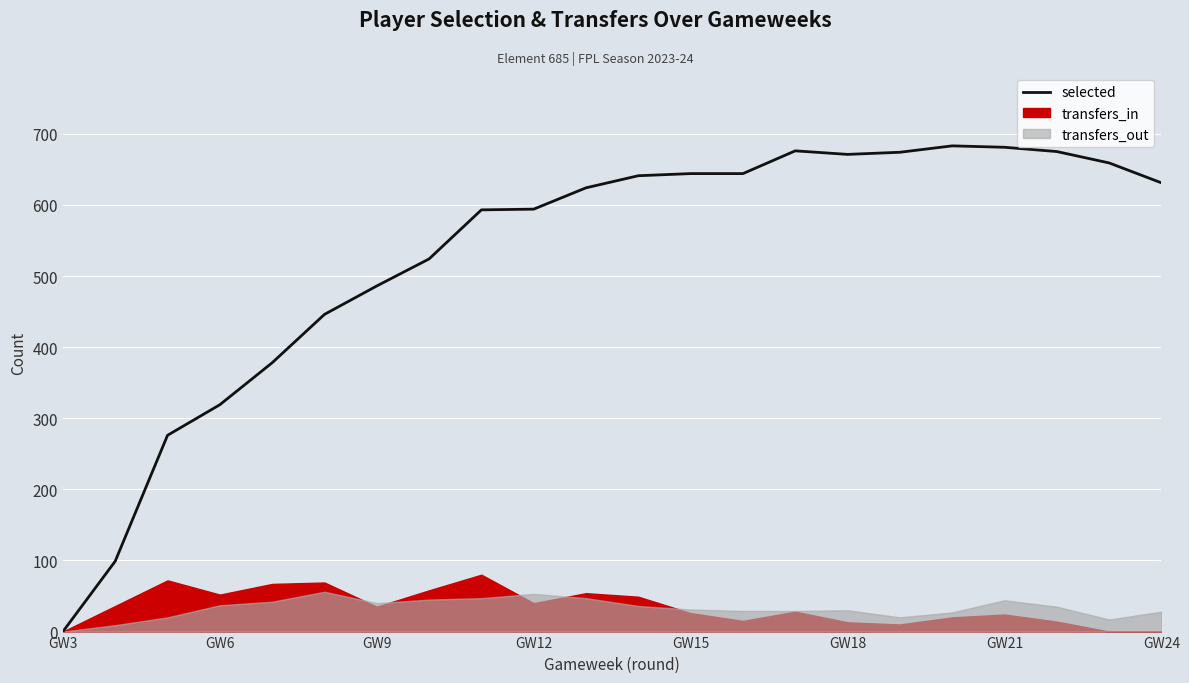

How many values exceed 631?

10